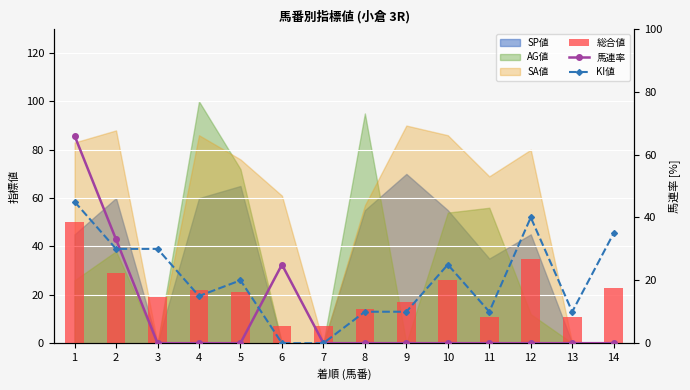

What is the difference between the second highest and second lowest values in the 馬連率 series?

33